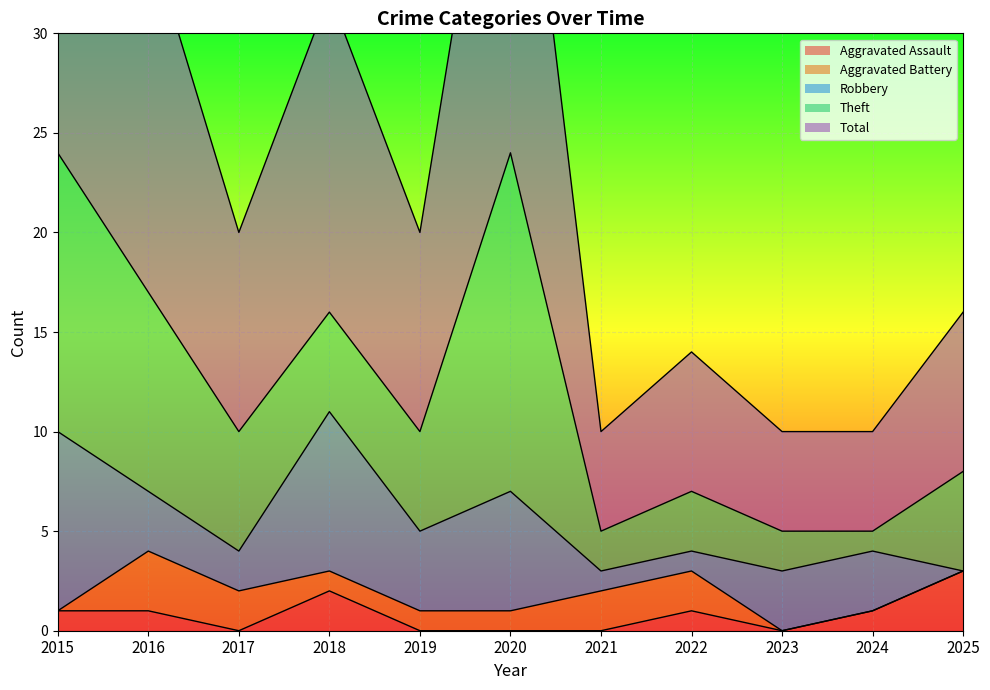

What is the difference between the highest and lowest values at 2025?

8